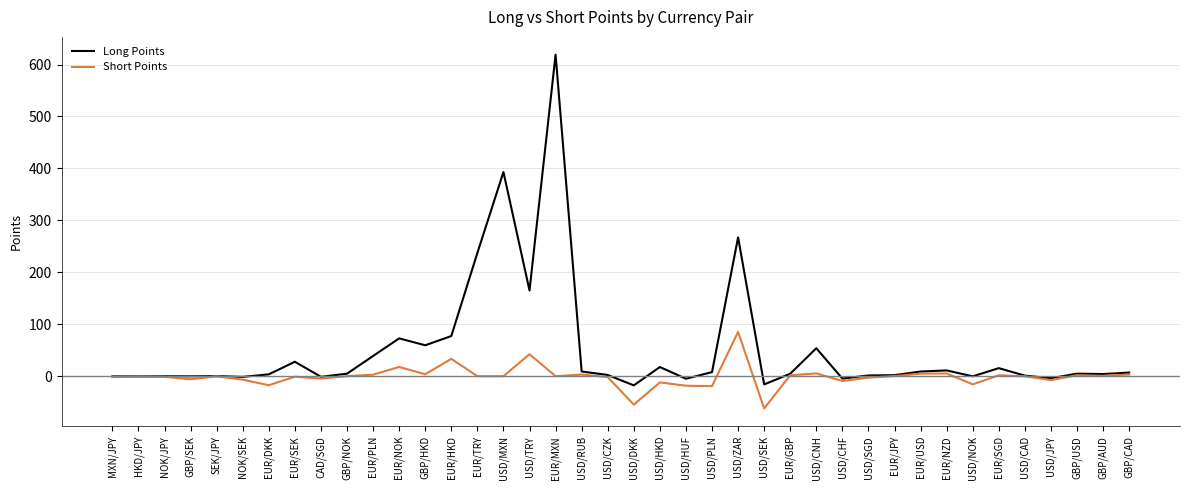

Count the number of categories in the chart.

40